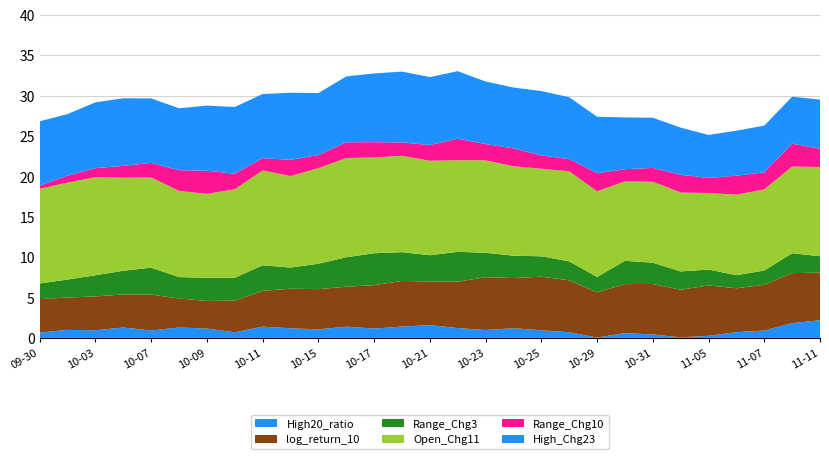

Reading right to left, what are all the values shown in this chart?

High20_ratio: 2.2	1.8	0.9	0.7	0.3	0.1	0.4	0.6	0.0	0.7	0.9	1.2	1.0	1.2	1.6	1.4	1.2	1.4	1.1	1.2	1.4	0.7	1.2	1.3	0.9	1.3	0.9	1.0	0.7
log_return_10: 5.9	6.2	5.7	5.4	6.2	5.9	6.2	6.1	5.6	6.4	6.6	6.2	6.5	5.7	5.4	5.6	5.4	4.9	5.0	4.9	4.4	3.9	3.4	3.6	4.5	4.1	4.2	4.0	4.1
Range_Chg3: 2.0	2.5	1.8	1.6	2.0	2.3	2.6	2.9	1.9	2.3	2.5	2.8	3.0	3.7	3.2	3.6	3.9	3.6	3.1	2.6	3.2	2.8	2.9	2.7	3.3	2.9	2.6	2.2	1.9
Open_Chg11: 11.0	10.7	10.0	10.0	9.5	9.8	10.0	9.8	10.6	11.1	10.8	11.1	11.4	11.3	11.7	11.9	11.9	12.3	11.8	11.3	11.7	10.9	10.4	10.7	11.2	11.5	12.1	12.0	11.7
Range_Chg10: 2.3	2.8	2.1	2.3	1.9	2.2	1.7	1.5	2.2	1.5	1.7	2.2	2.0	2.7	1.9	1.7	1.9	2.0	1.6	2.0	1.5	1.9	2.9	2.6	1.8	1.5	1.1	0.9	0.4
High_Chg23: 6.1	5.8	5.8	5.6	5.3	5.8	6.2	6.4	7.0	7.7	8.0	7.5	7.7	8.4	8.4	8.8	8.5	8.1	7.7	8.3	7.9	8.3	8.1	7.7	8.0	8.4	8.1	7.6	7.9